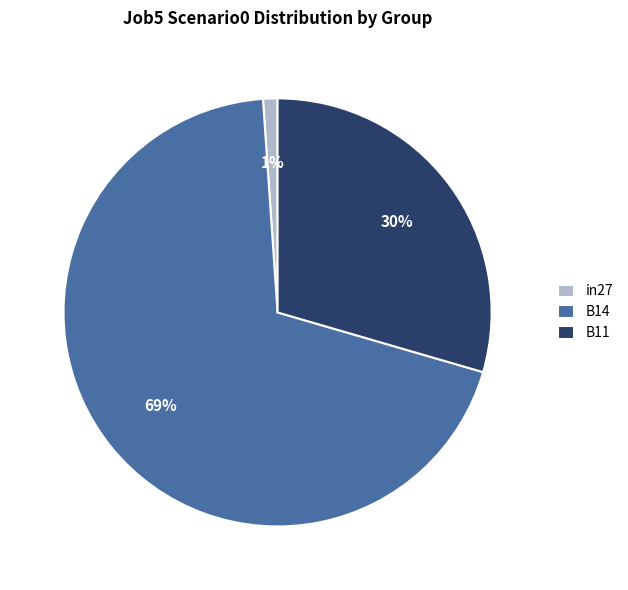

To the nearest percent, what is the combined percentage of B11 and in27?

31%